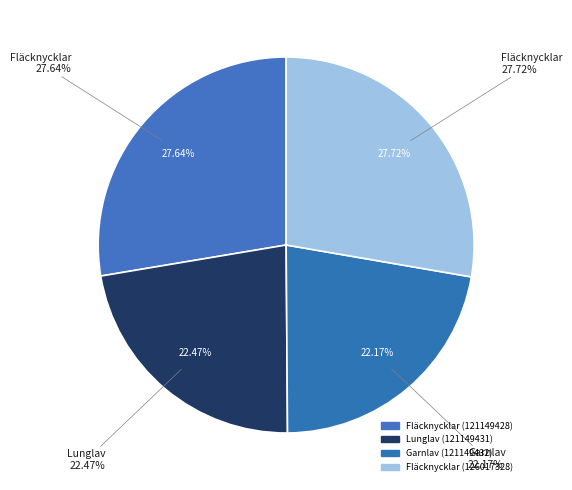

How many slices are in this pie chart?

4